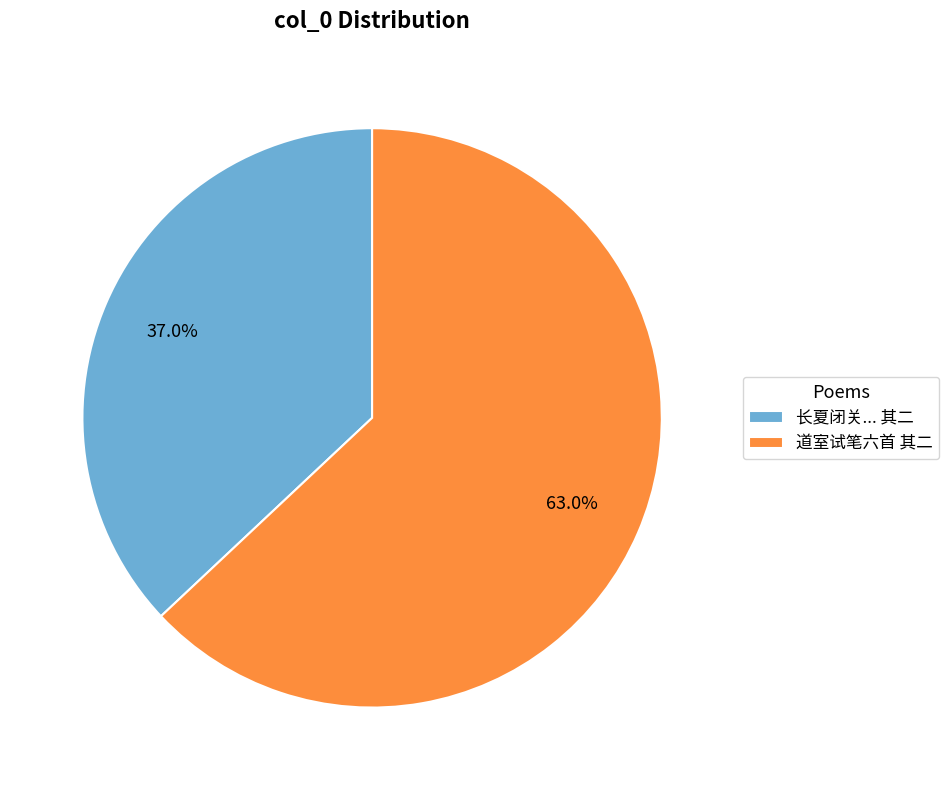

To the nearest percent, what portion does 道室试笔六首 其二 represent?

63%